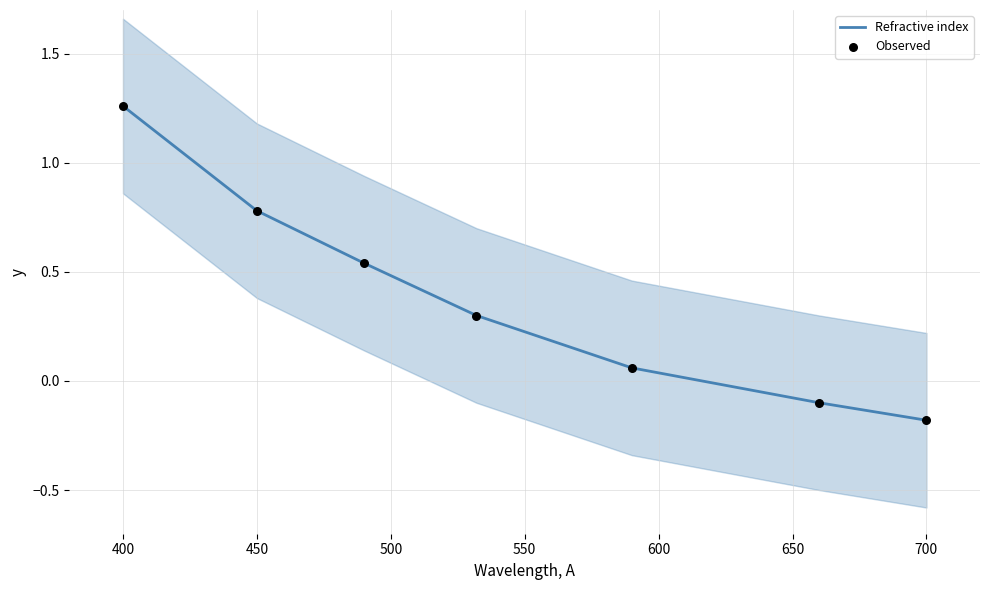

Which series has the largest total across all categories?

Refractive index